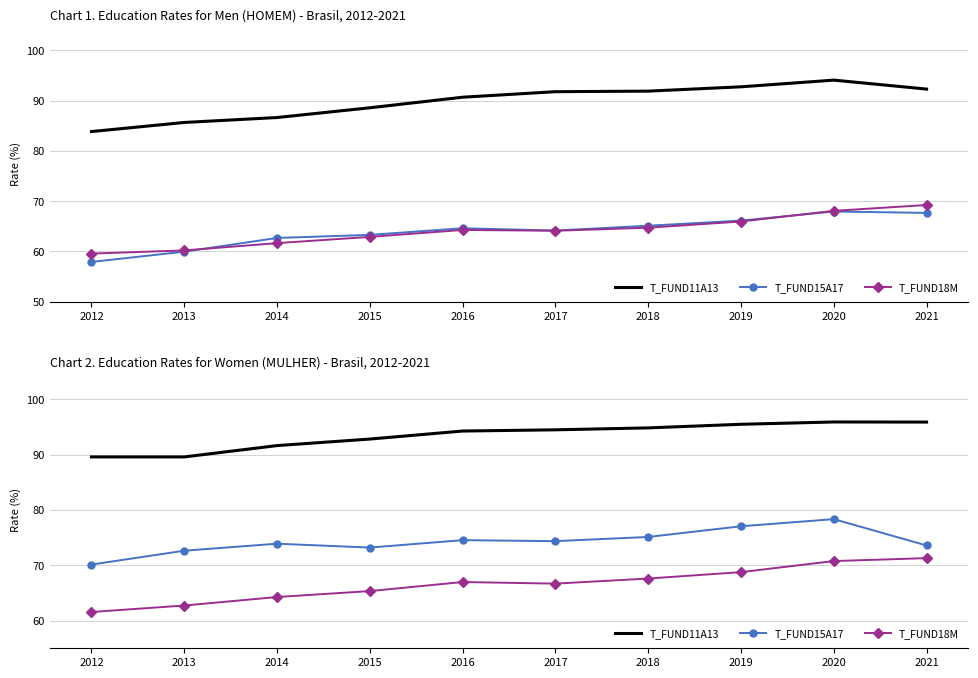

At how many categories does at least one series exceed 63?

10